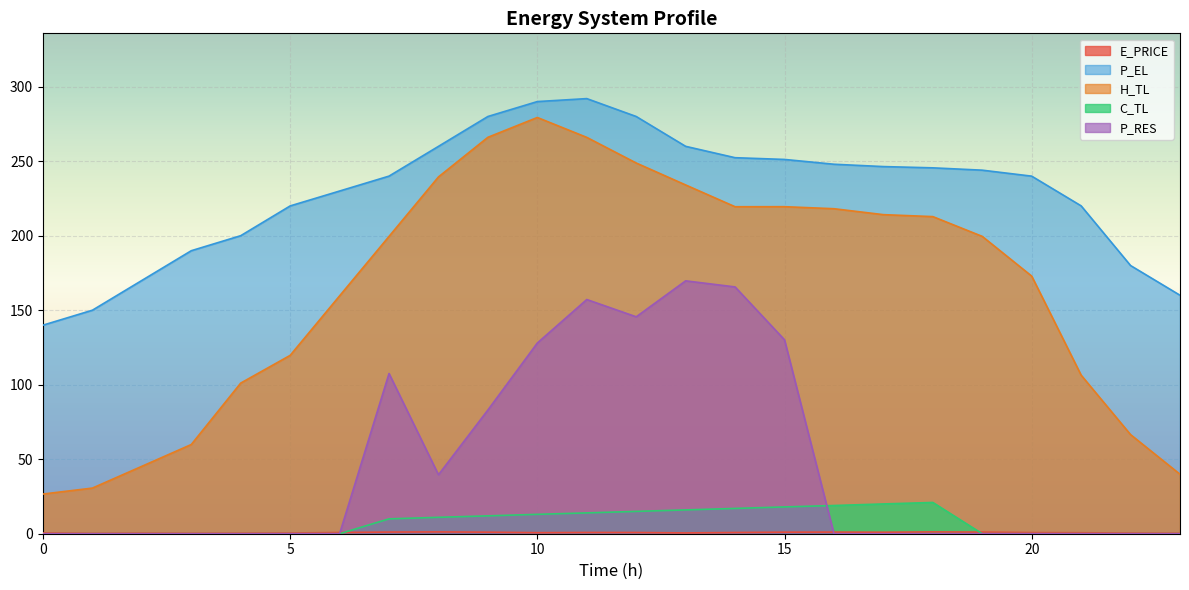

Which series has the largest range (max minus min)?

H_TL